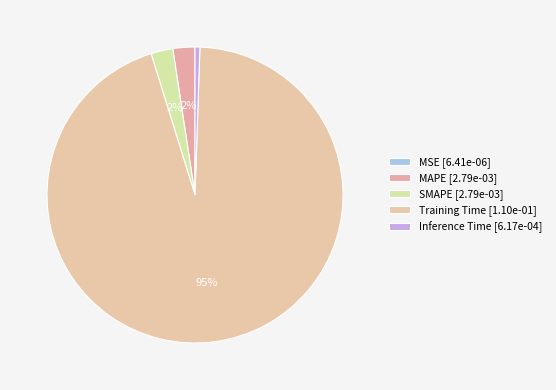

Between Training Time and SMAPE, which is larger?

Training Time